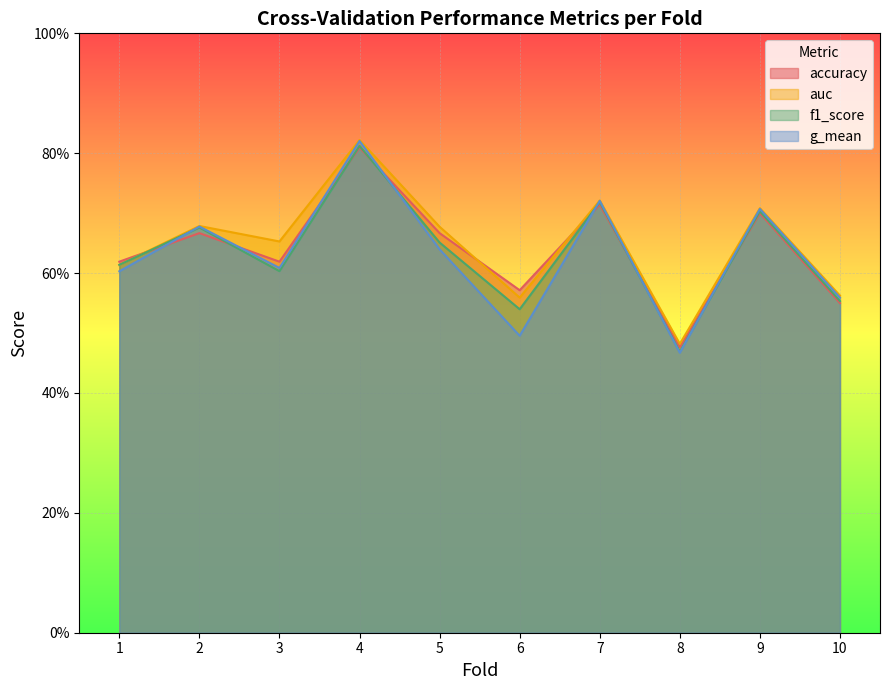

Which series has the widest spread of values?

g_mean